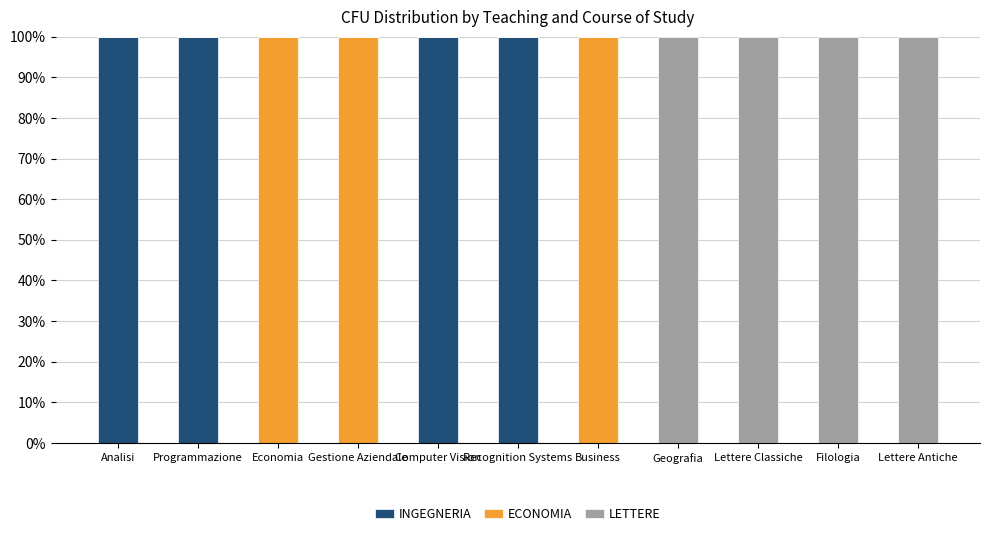

What is the total value across all series at Economia?

100